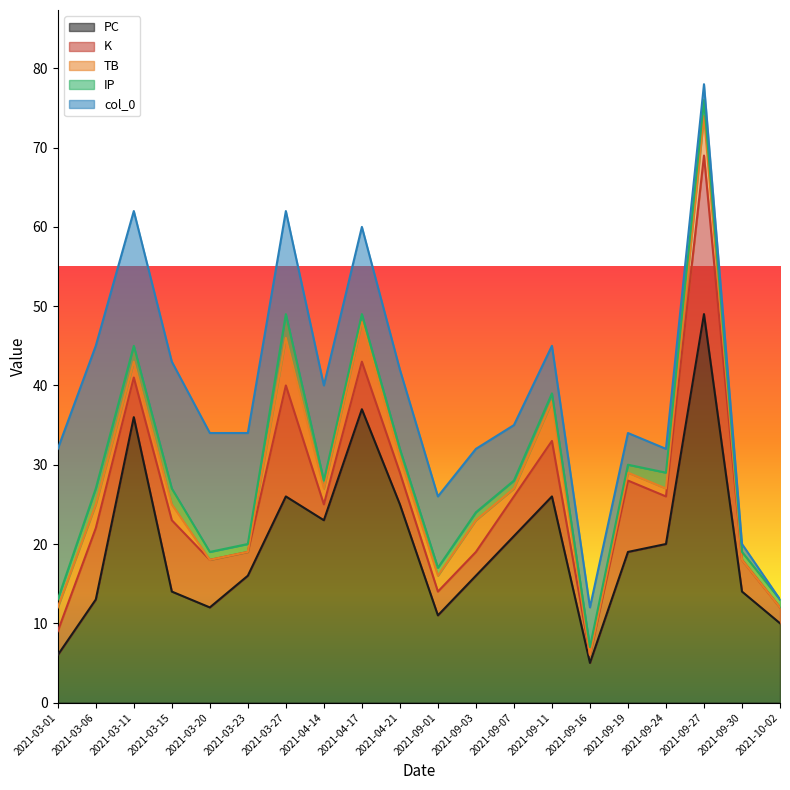

What is the difference between the second highest and minimum values in the K series?

13